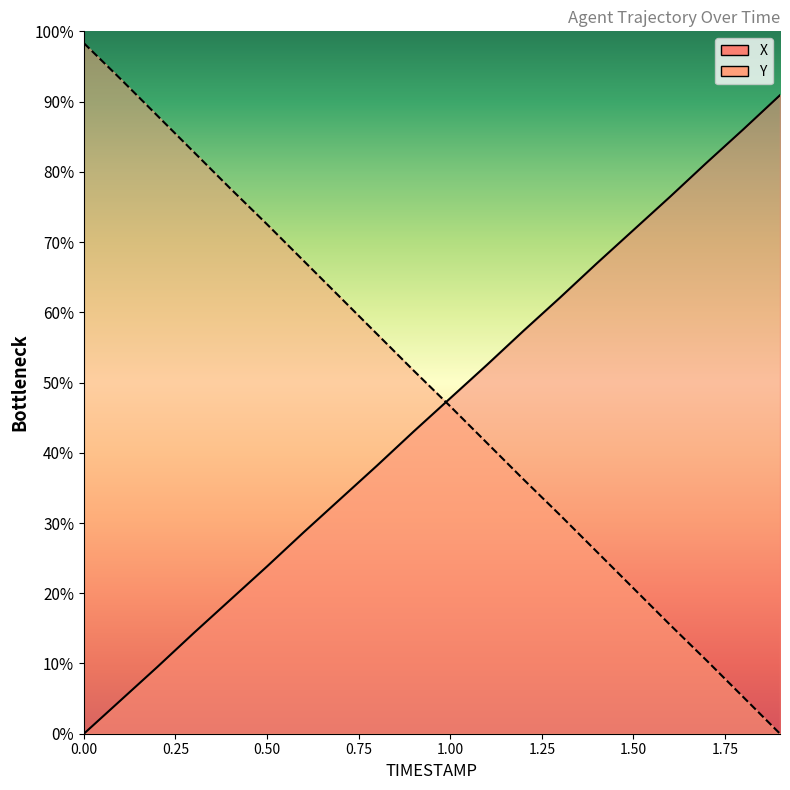

How many values in Y are above zero?

19